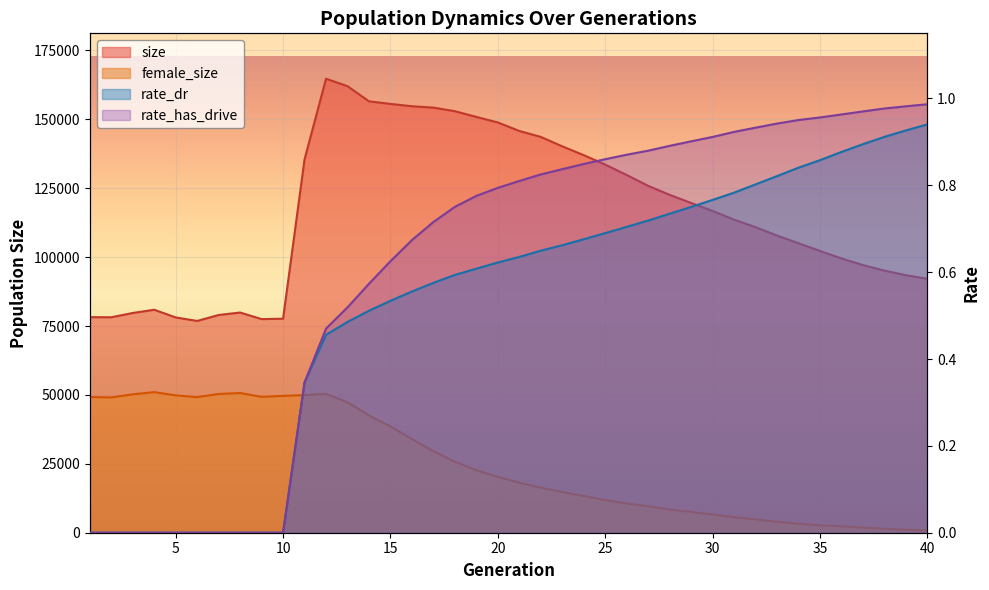

True or false: rate_has_drive has a value of 0.0 at 2.

True